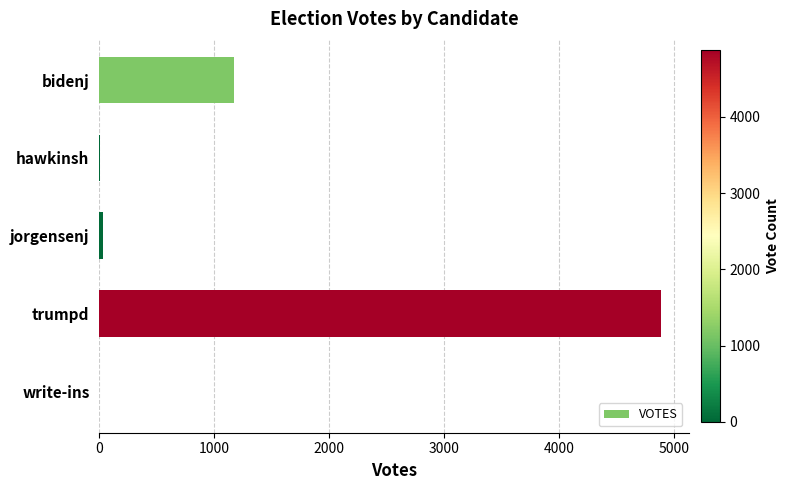

What is the sum of all values?

6094